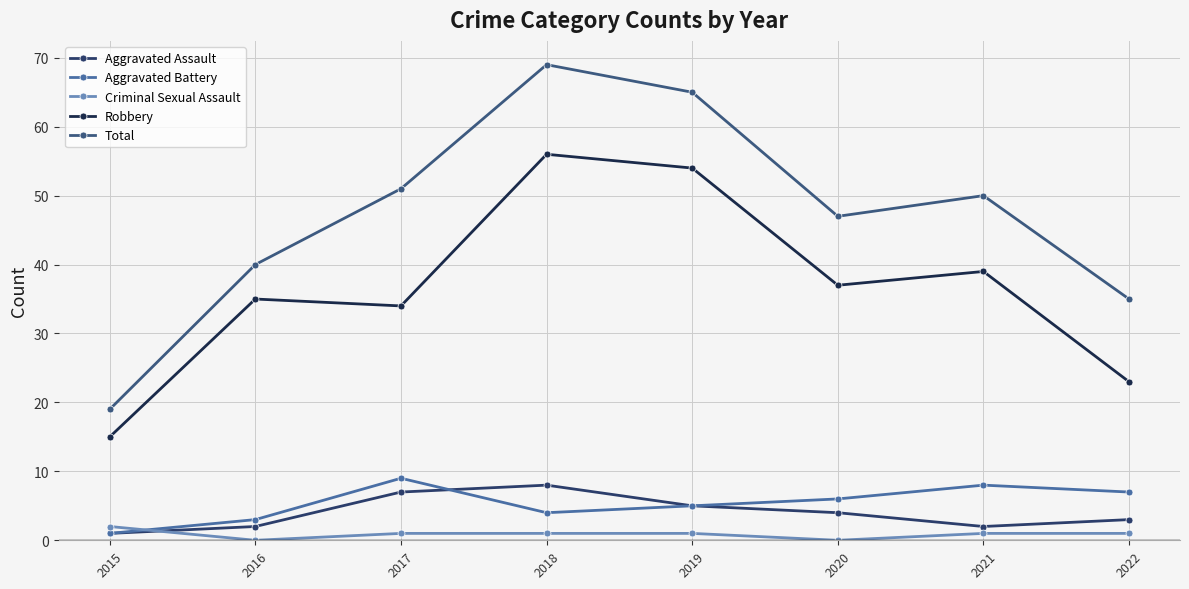

What is the value of the Robbery point at the 4th from the left?

56